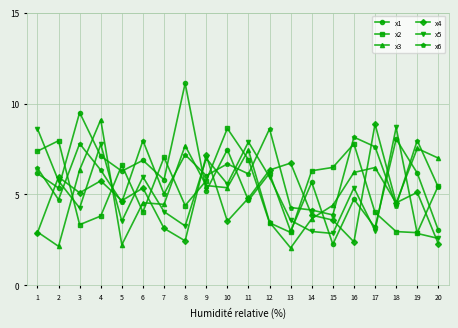

True or false: x2 has more than 0 interior local peaks.

True